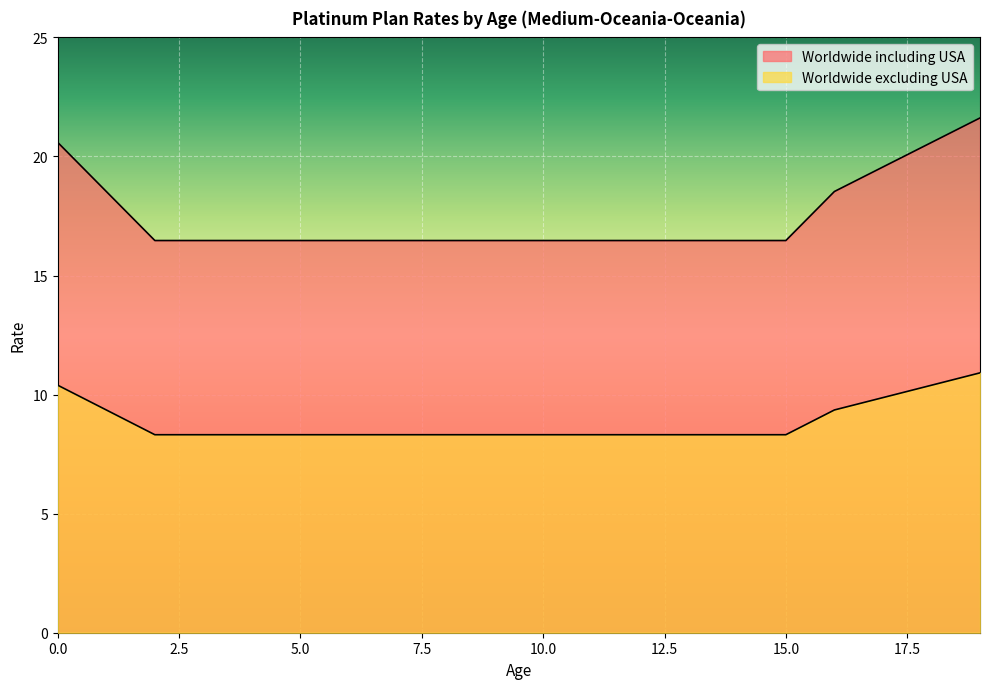

What are all the series names shown in the legend?

Worldwide including USA, Worldwide excluding USA